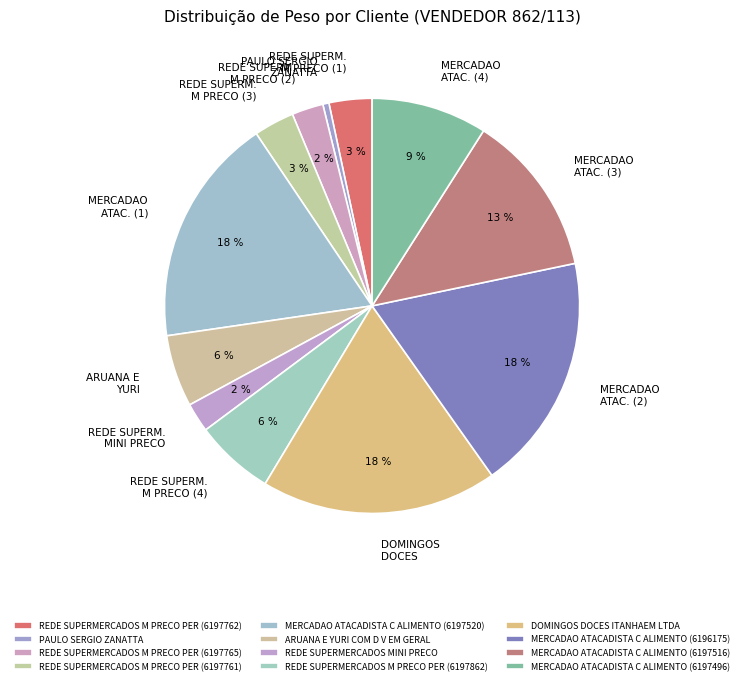

What is the change in value from REDE SUPERMERCADOS M PRECO PER (6197762) to MERCADAO ATACADISTA C ALIMENTO (6196175)?

+196.6